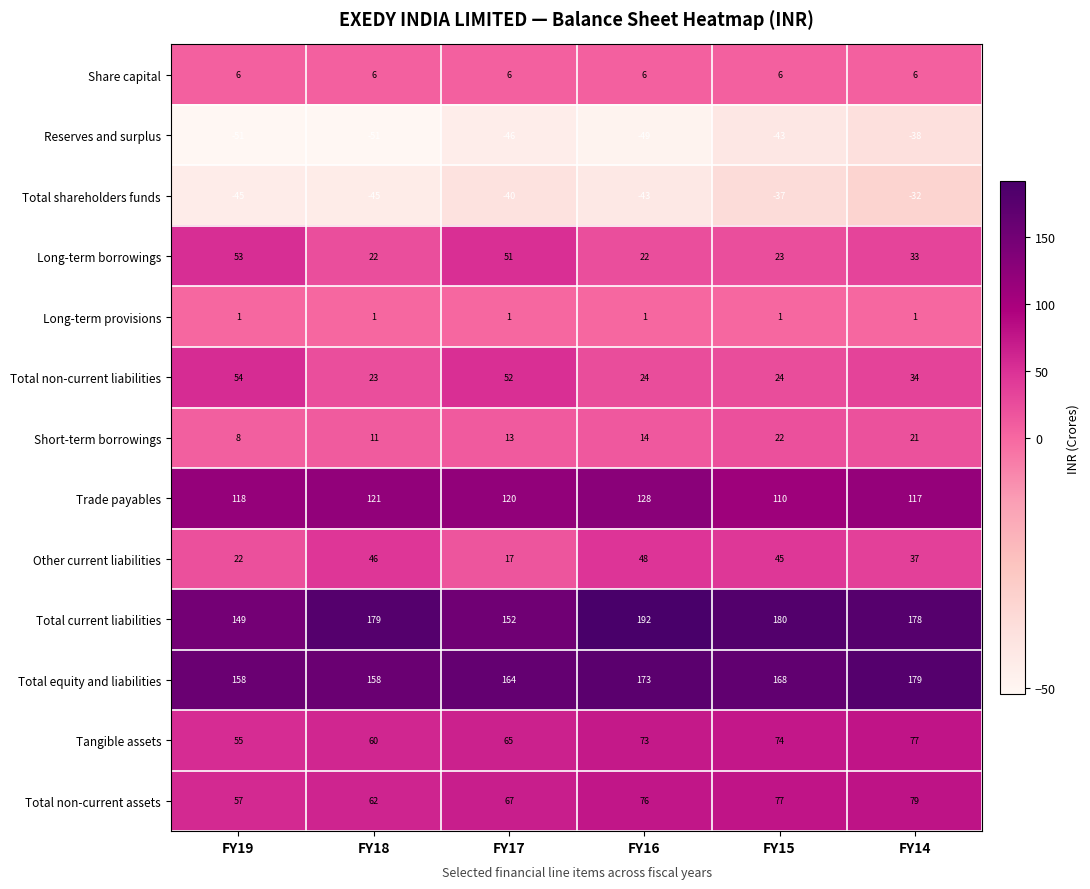

The value of Total shareholders funds at FY18 is -31. True or false?

False